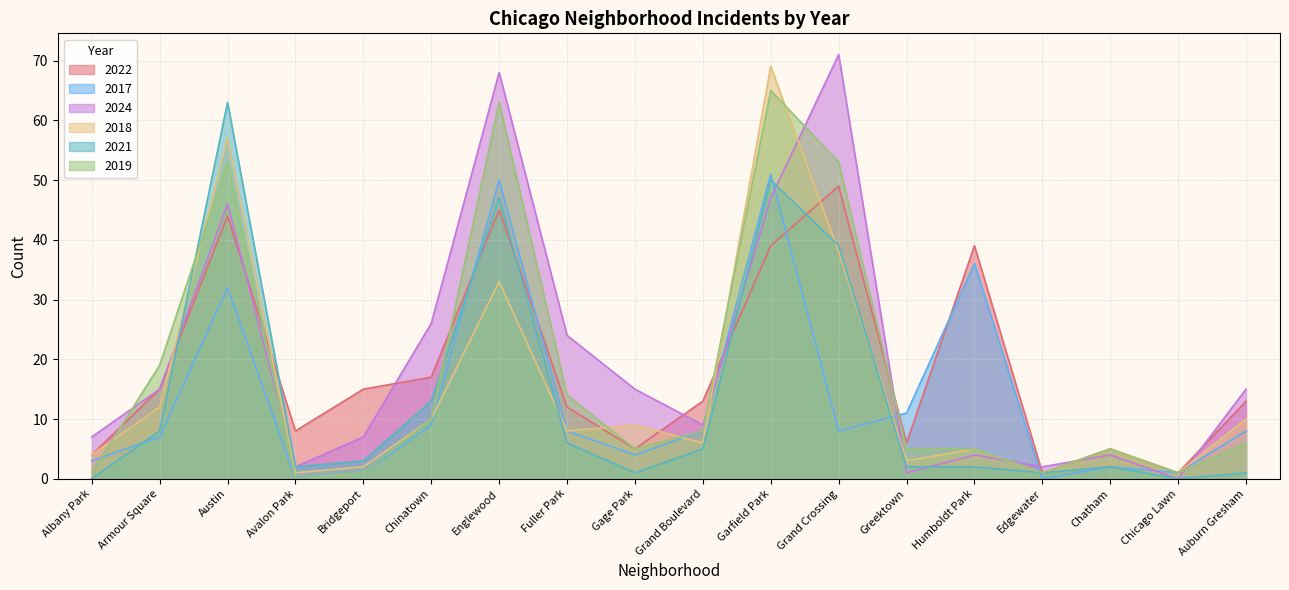

What is the total value across all series at Garfield Park?

321